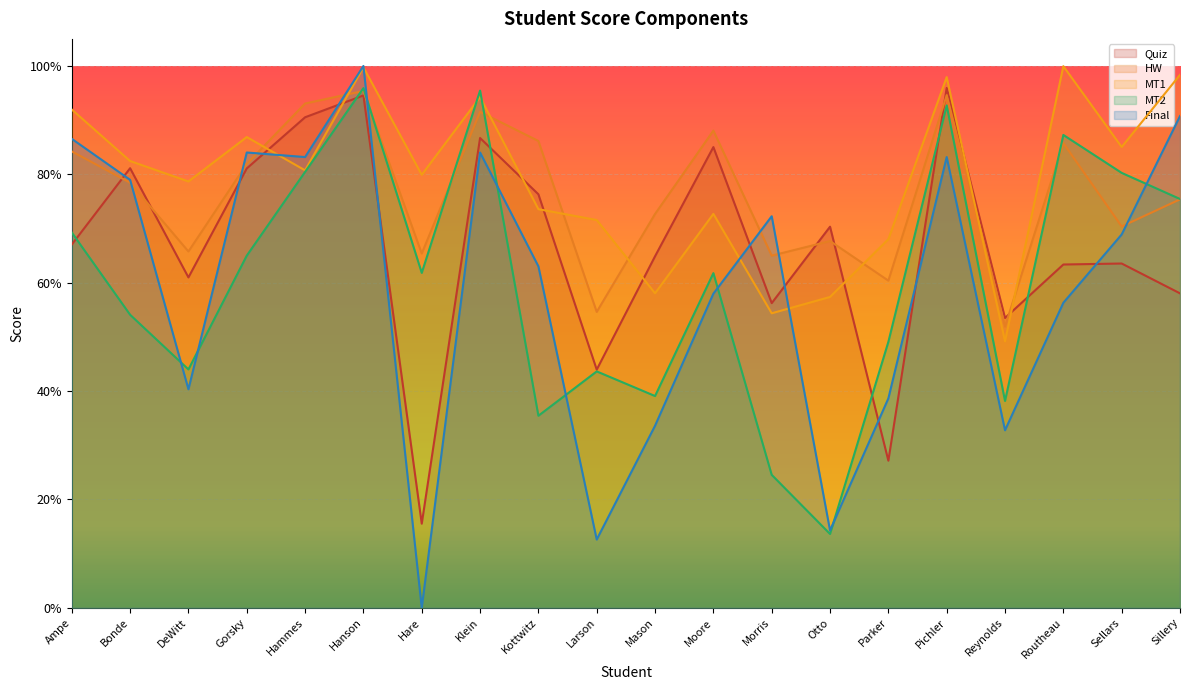

What is the label of the 15th point from the right?

Hanson